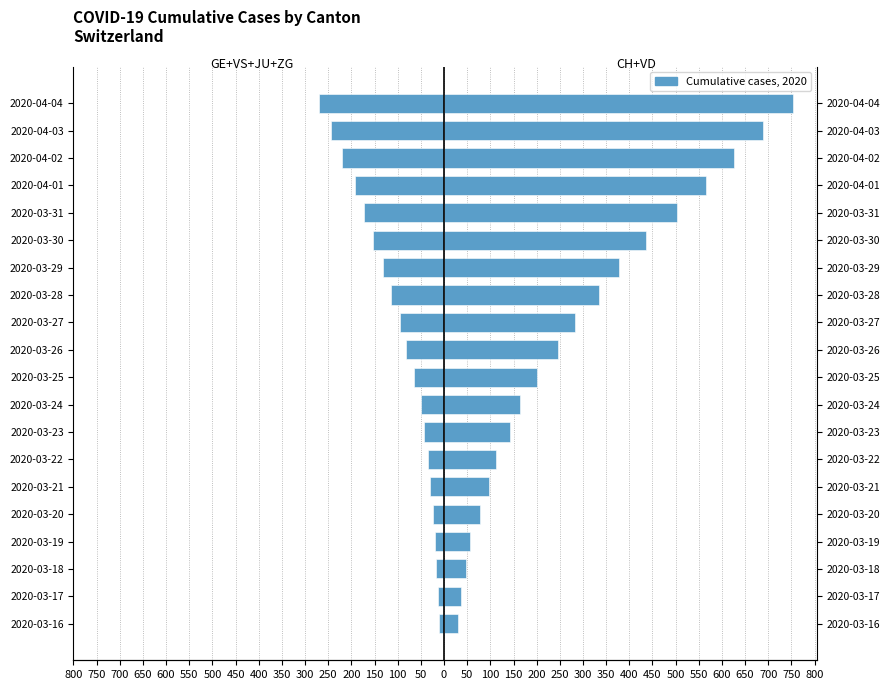

Which series has the largest range (max minus min)?

CH+VD